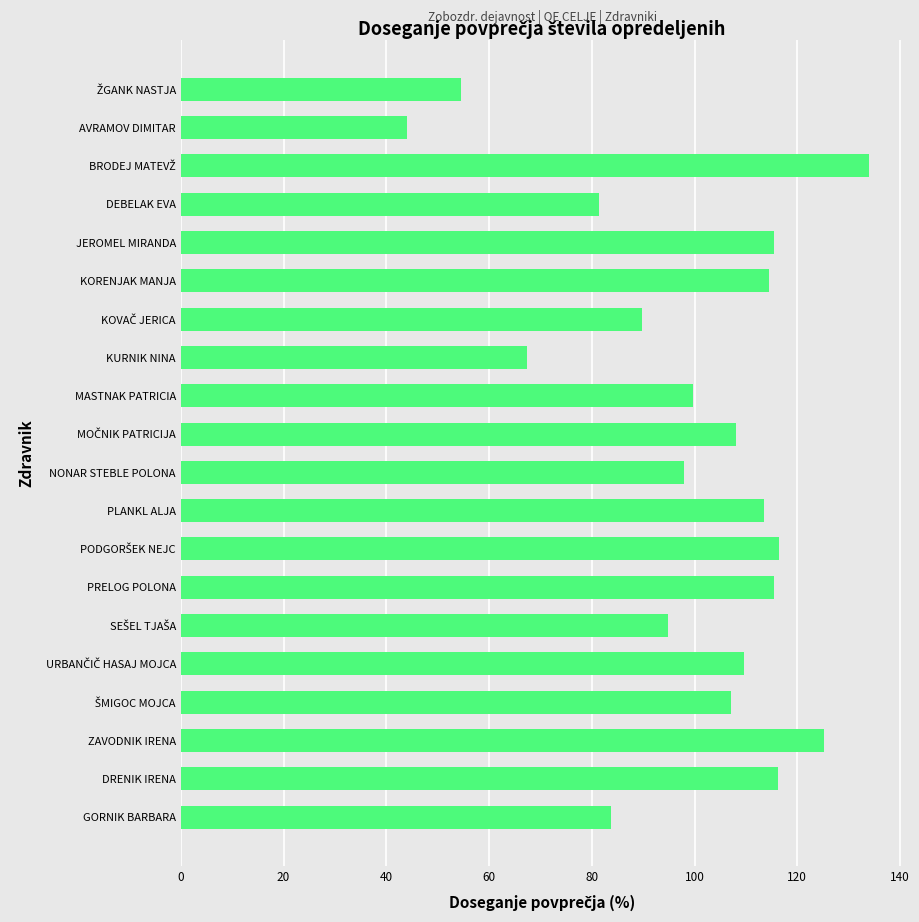

What is the value of the 4th bar from the top?

81.4